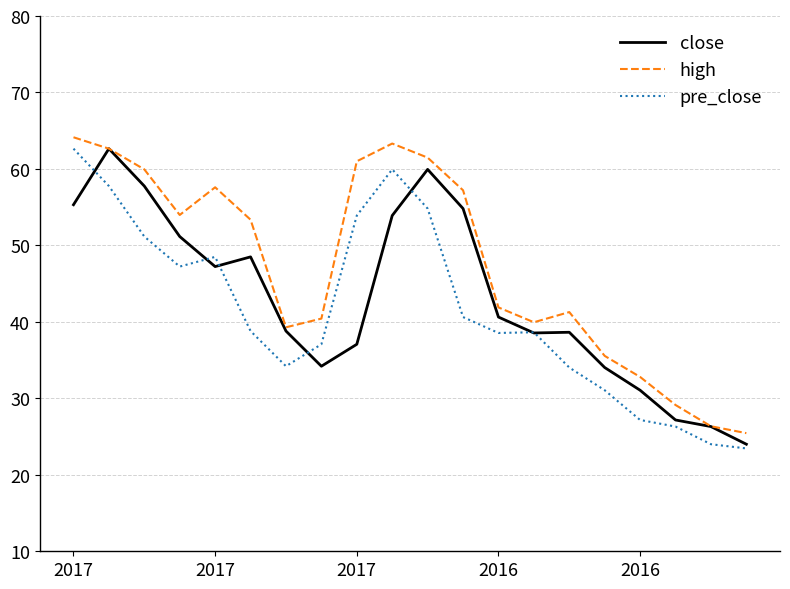

Between which two adjacent categories do close and pre_close first intersect?

2017 and 2017